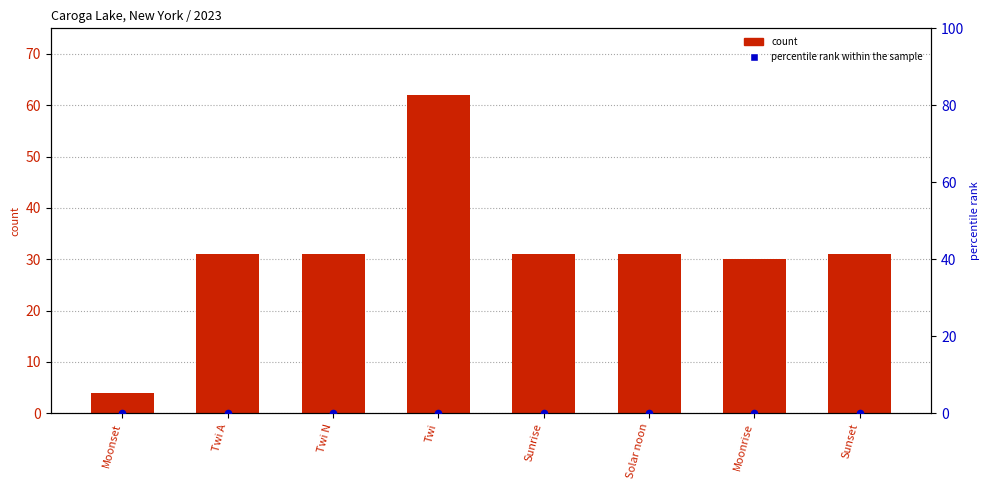

What are all the series names shown in the legend?

count, percentile rank within the sample